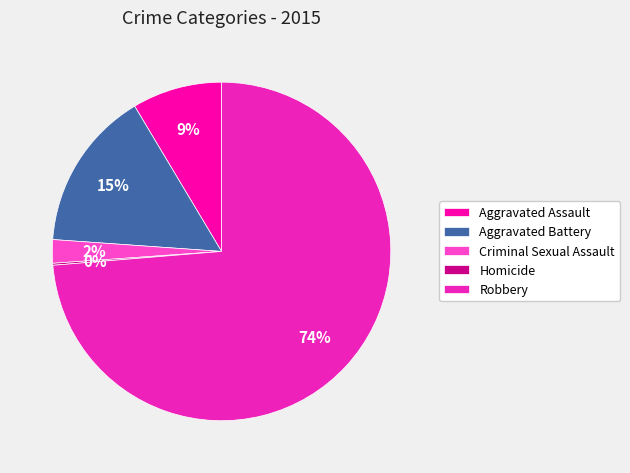

To the nearest percent, what is the average slice percentage?

20%